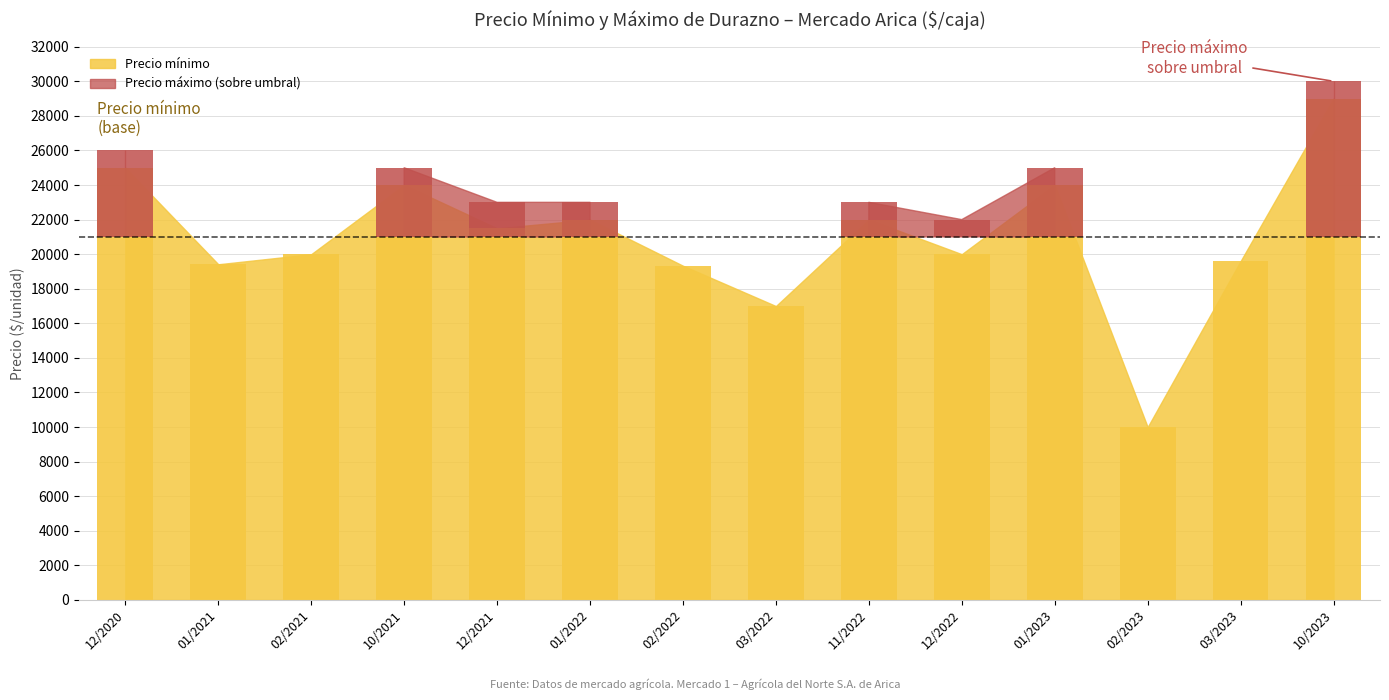

How many bars are there in total?

14